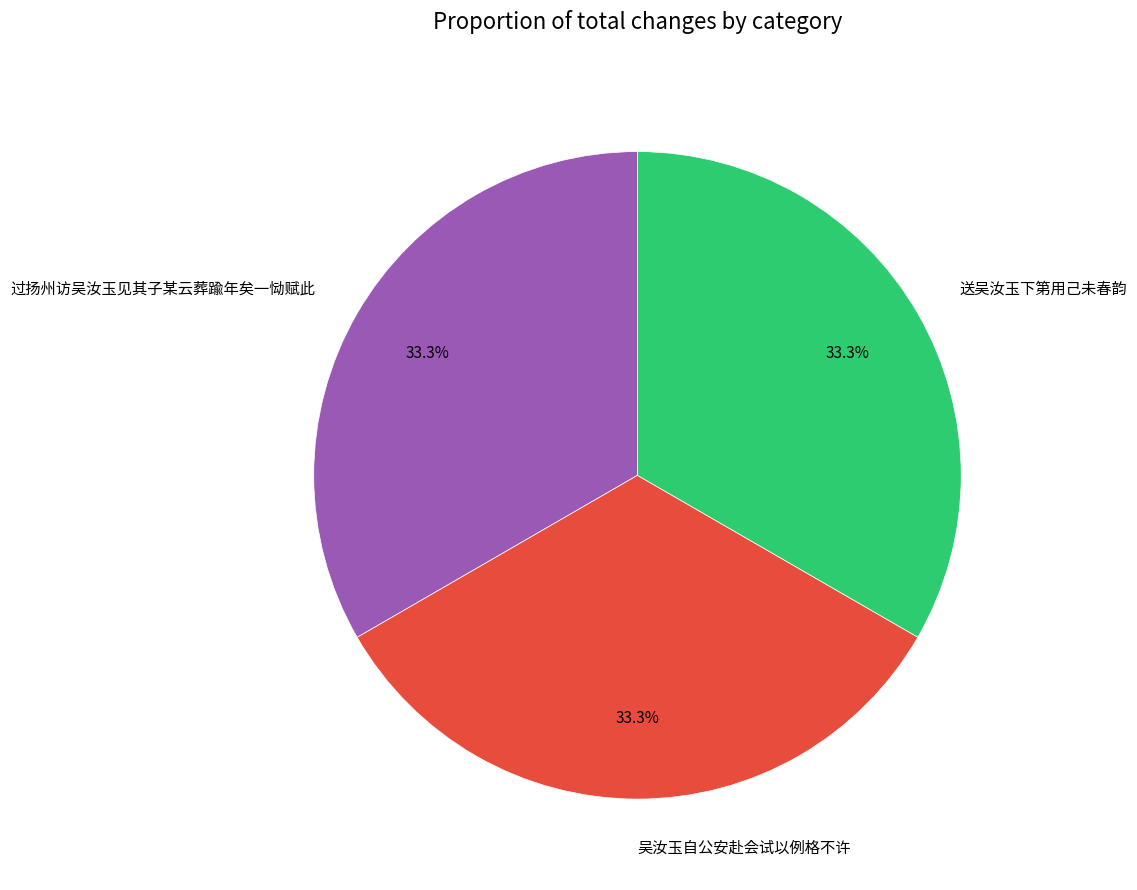

Does any single category account for the majority?

No